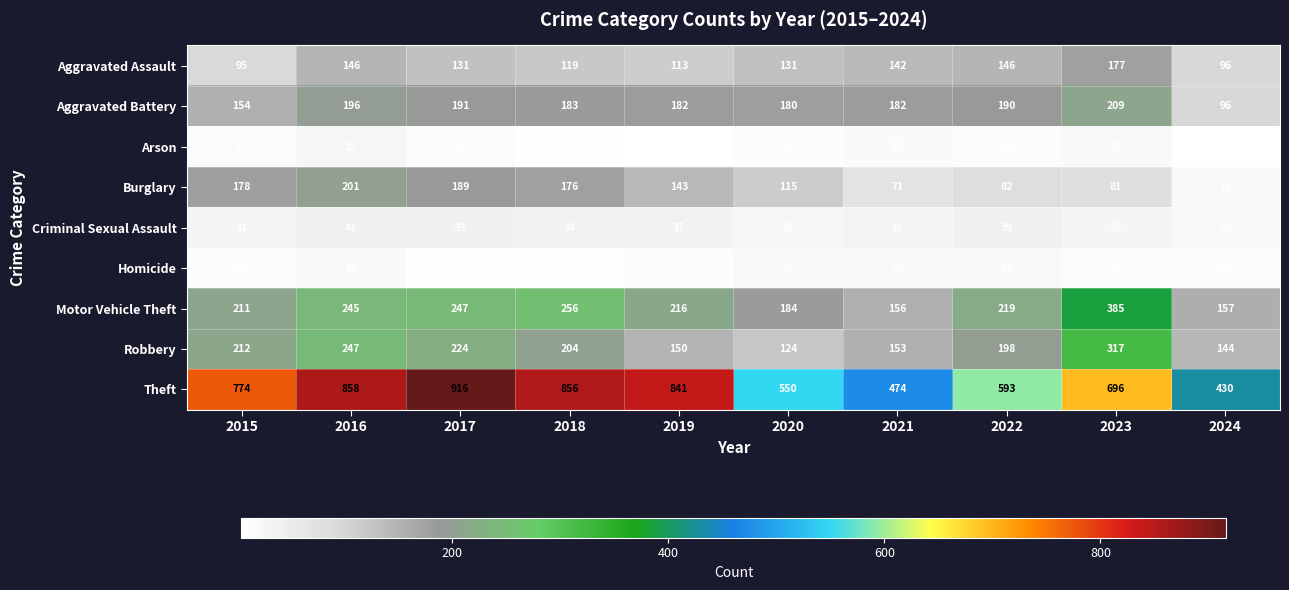

Which label corresponds to the largest value in the chart?

2017